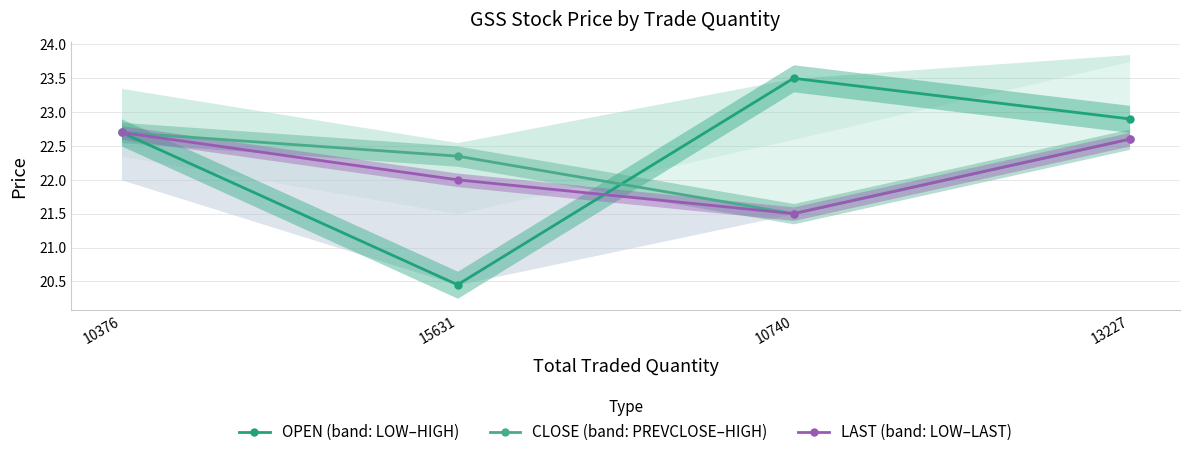

At which category is the sum across all series the highest?

10376